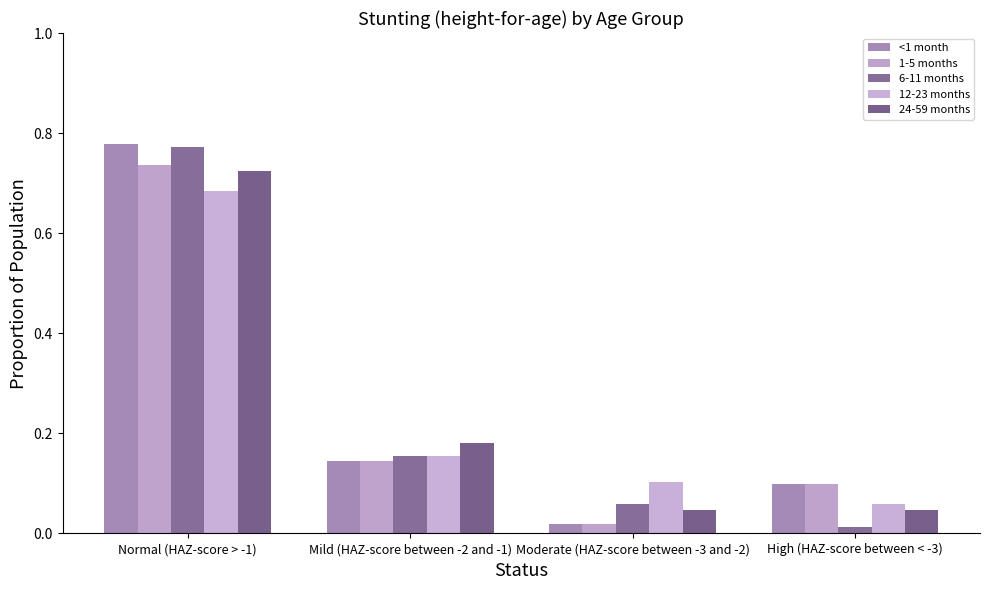

How many series are shown in this chart?

5